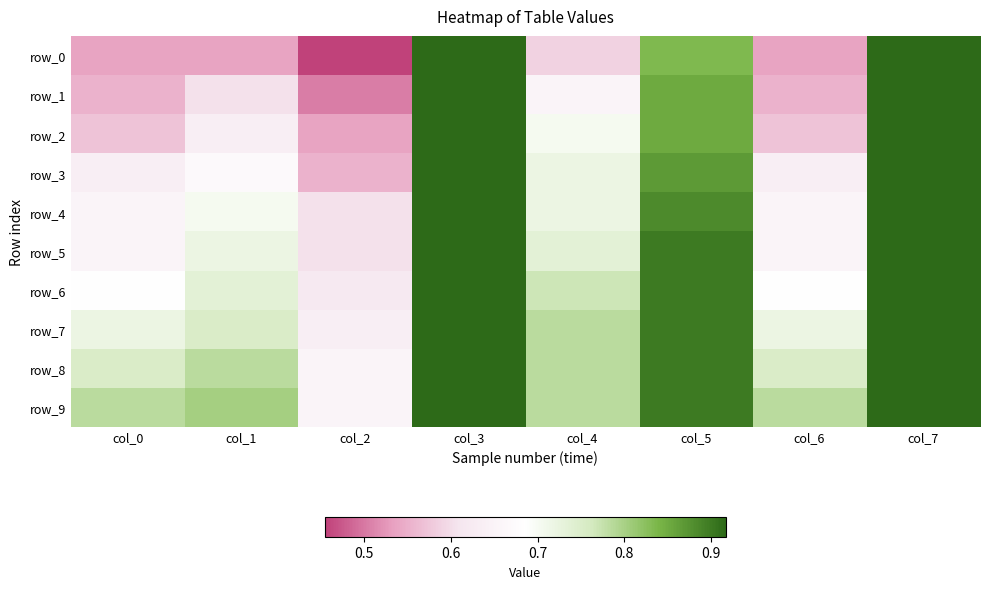

What is the highest value of the row_9 series?

0.9